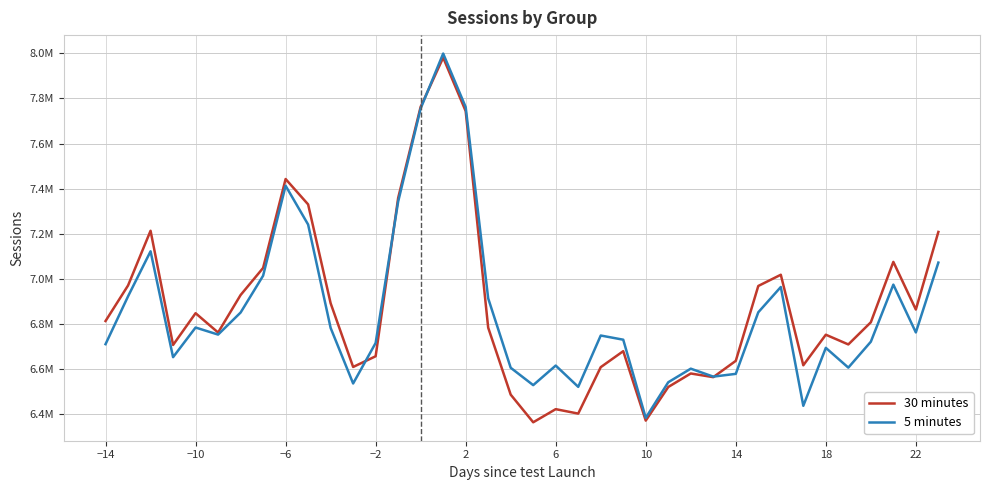

Which series has the widest spread of values?

30 minutes